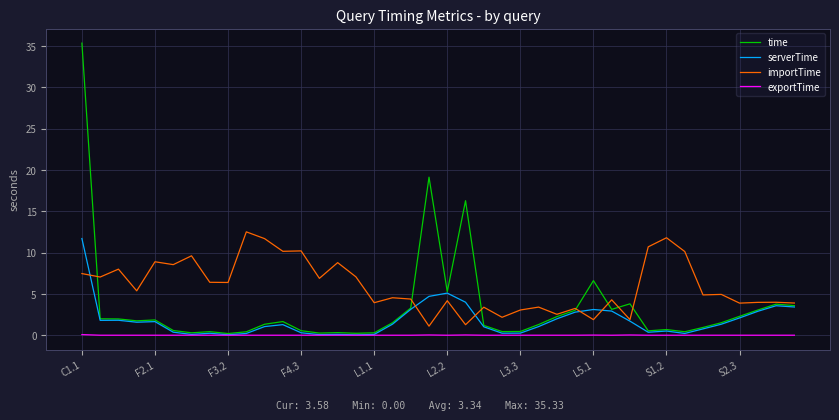

Which series has the largest range (max minus min)?

time